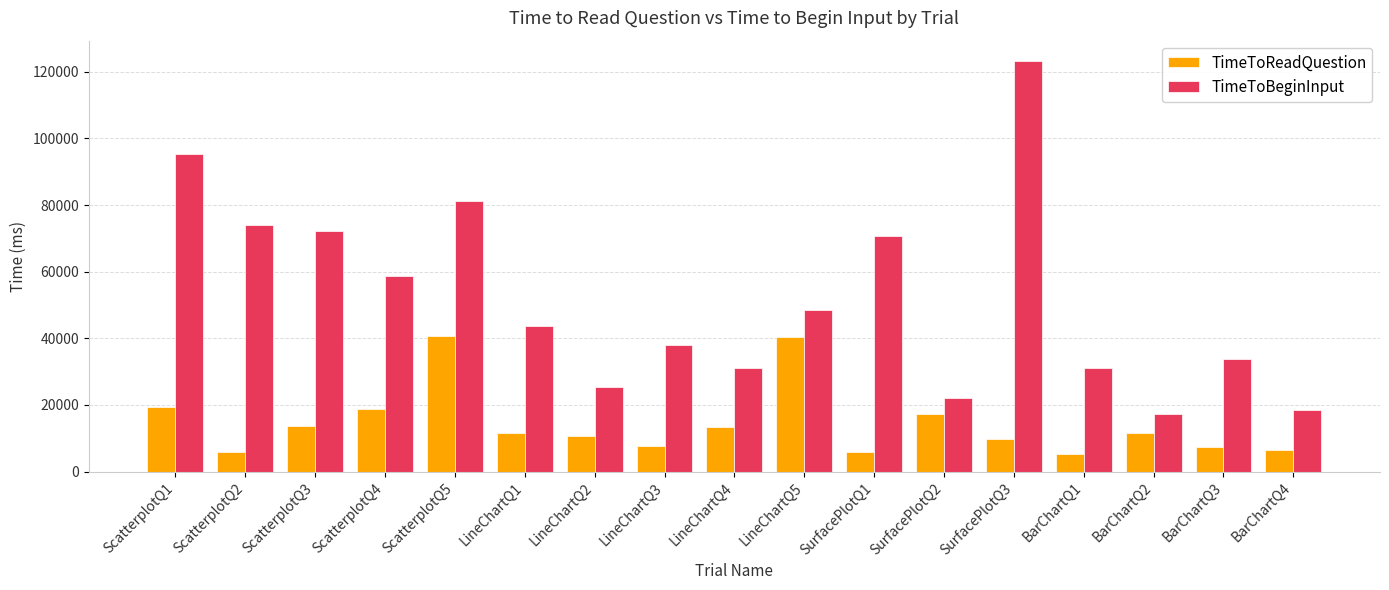

What is the minimum value for TimeToBeginInput?

17168.4